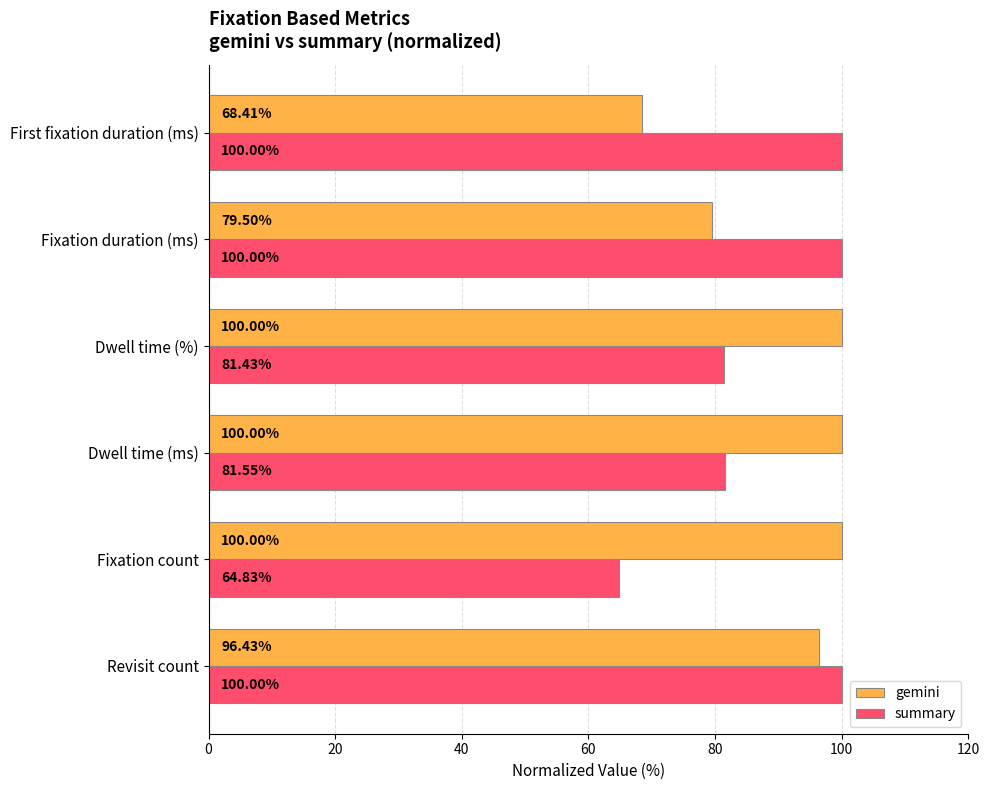

Between Revisit count and Fixation duration (ms), which series saw the biggest shift?

gemini